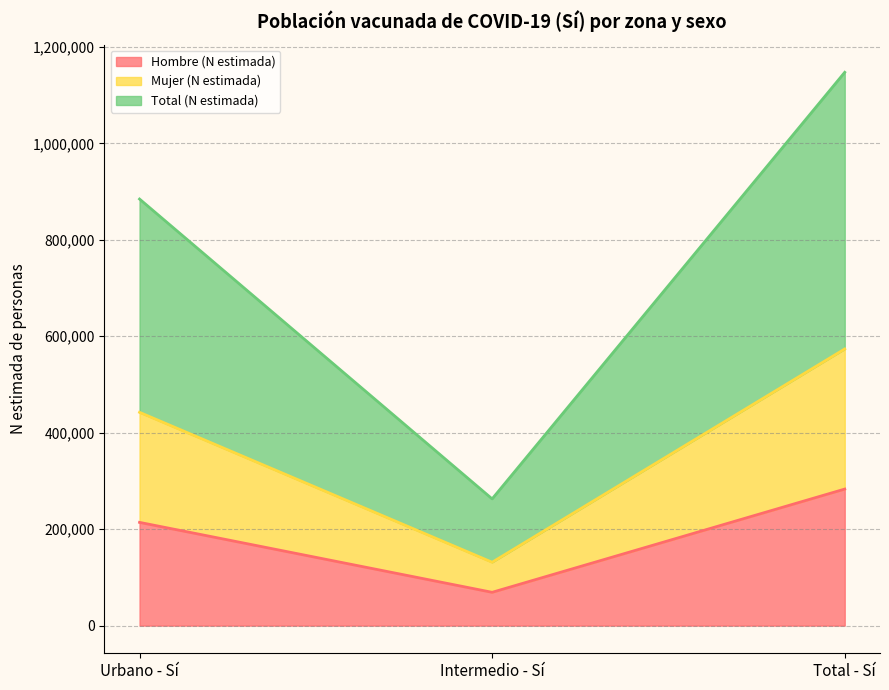

The Hombre (N estimada) series shows 283132 at Total - Sí. True or false?

True